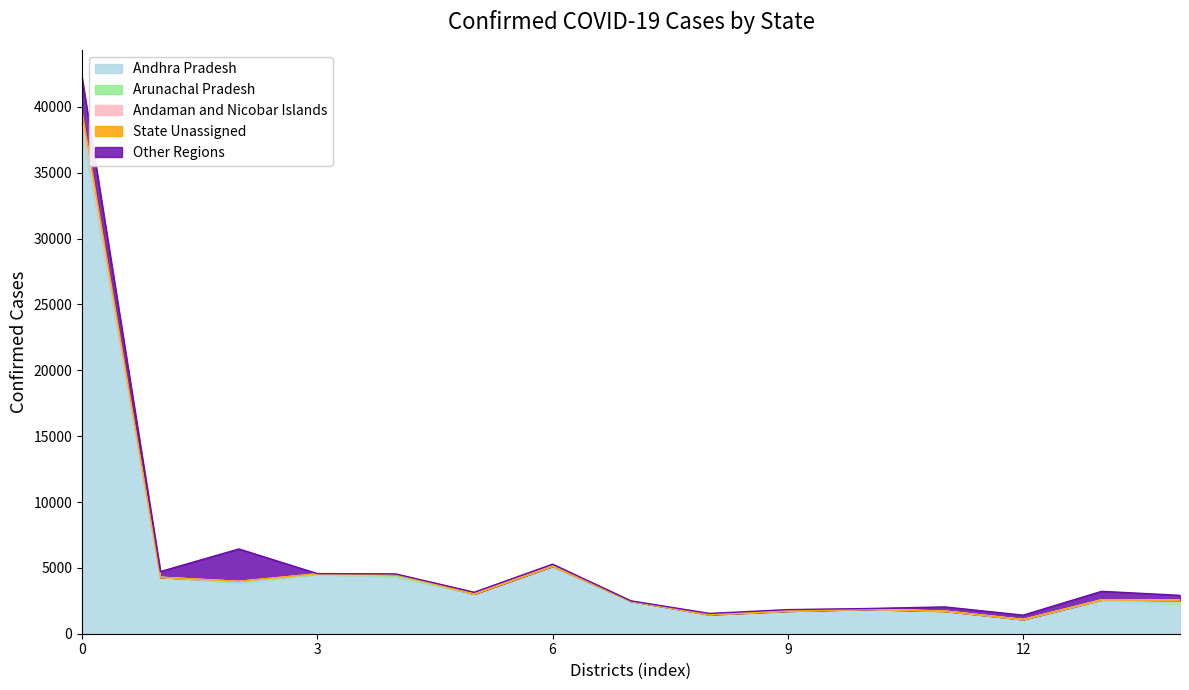

What is the average value of the Other Regions series?

508